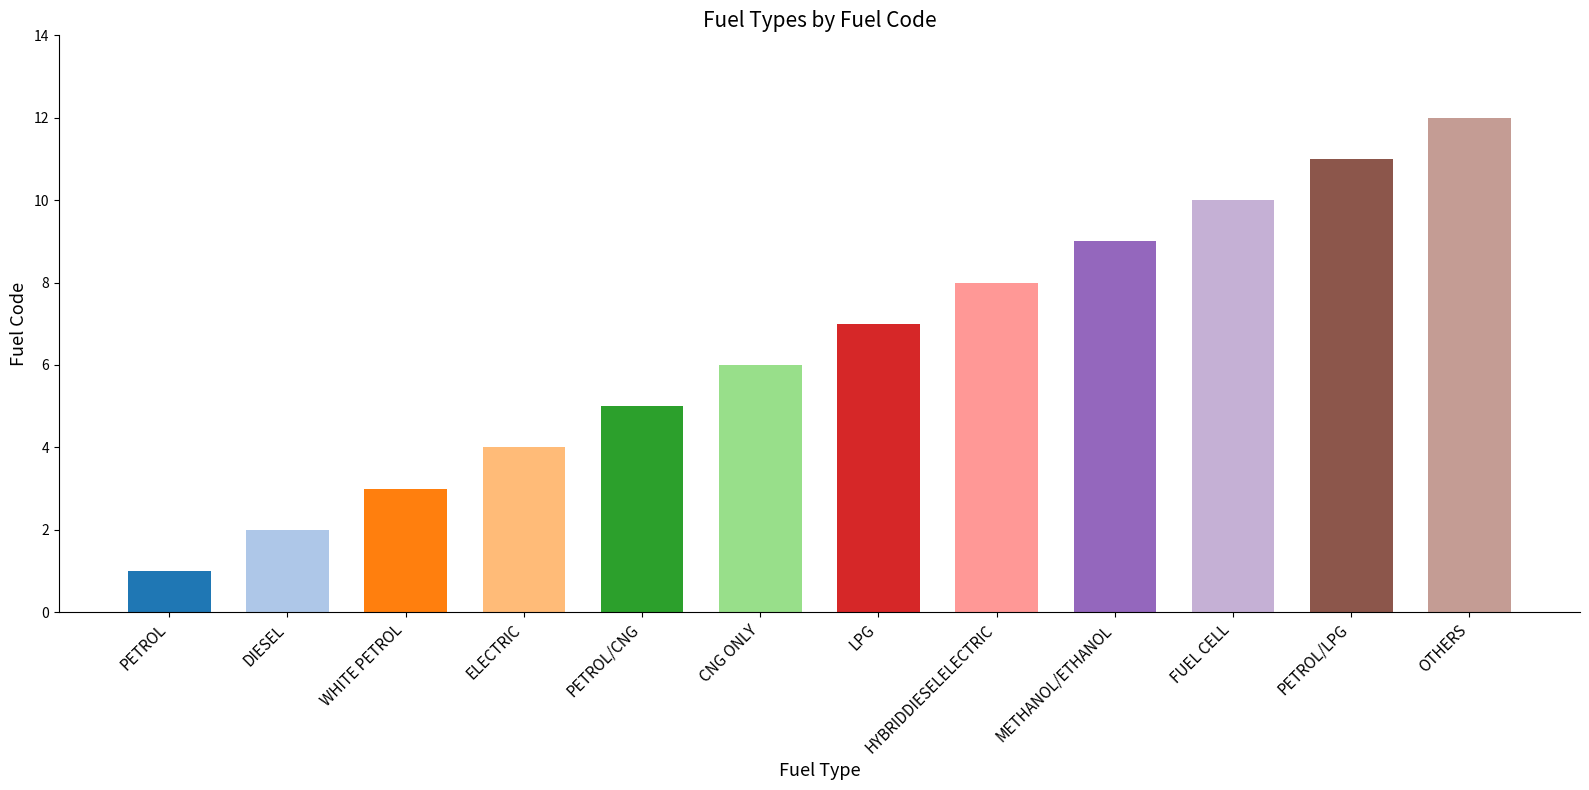

What is the value of the 8th bar from the left?

8